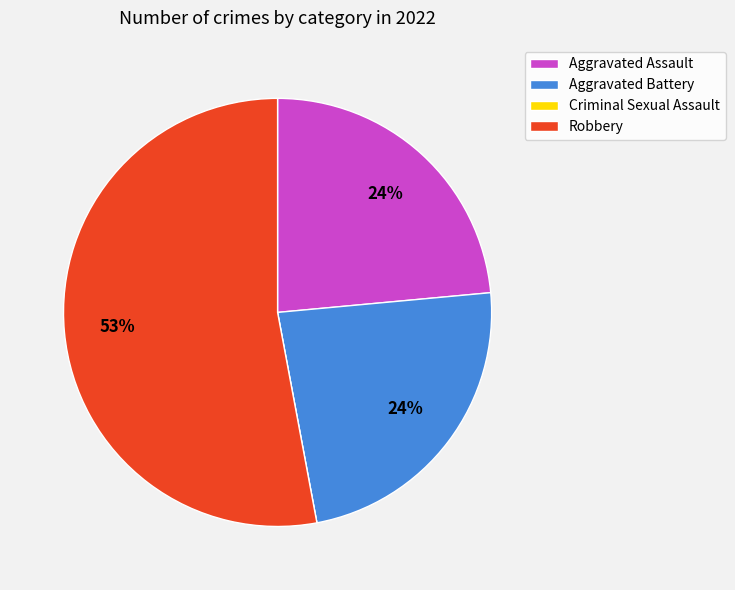

Which slice is the largest?

Robbery